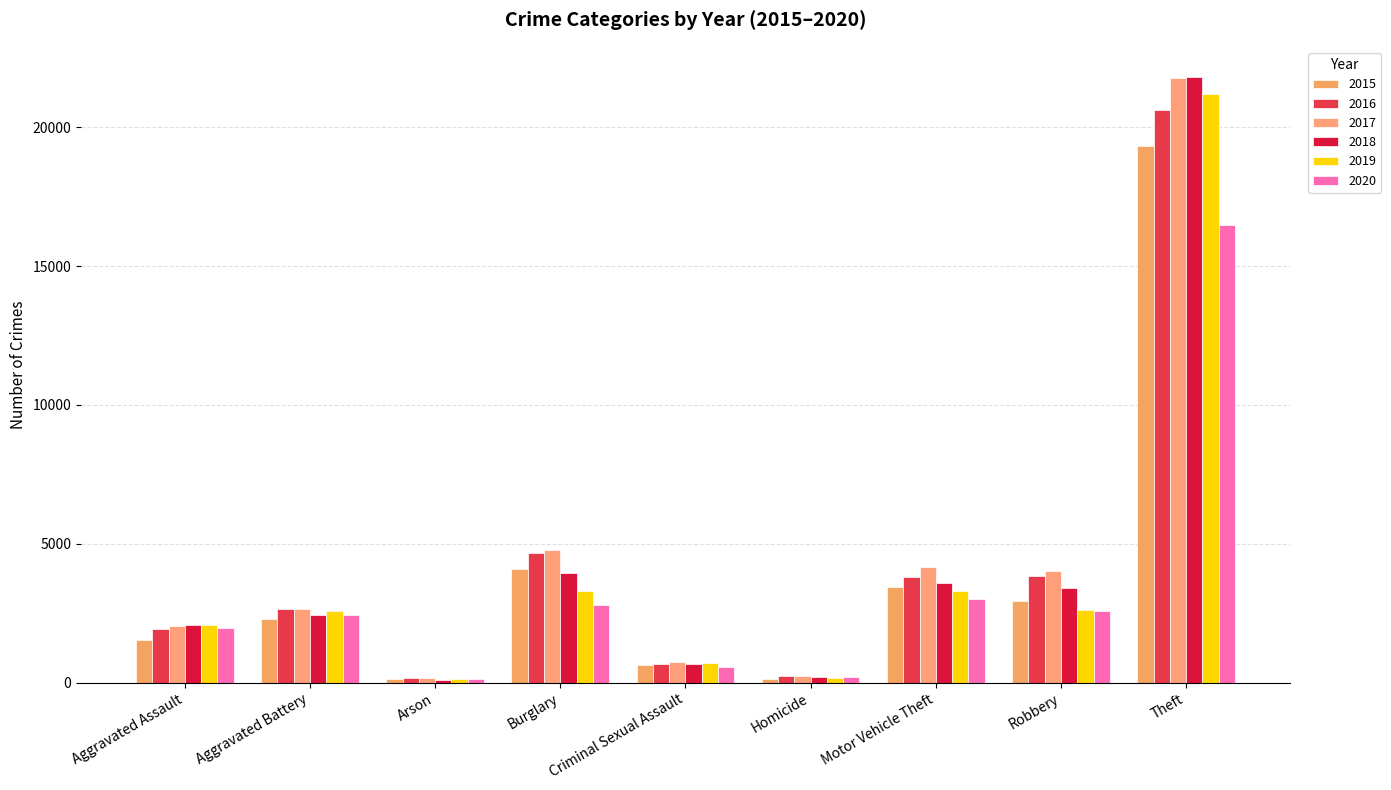

How many bars are there in total?

54